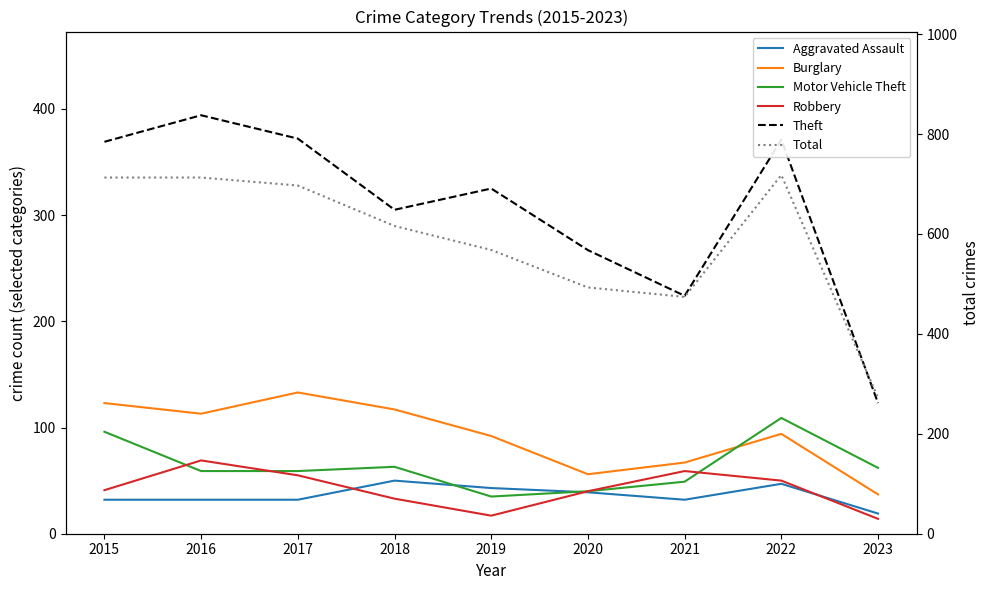

Where does the Motor Vehicle Theft series first go above 59?

2015